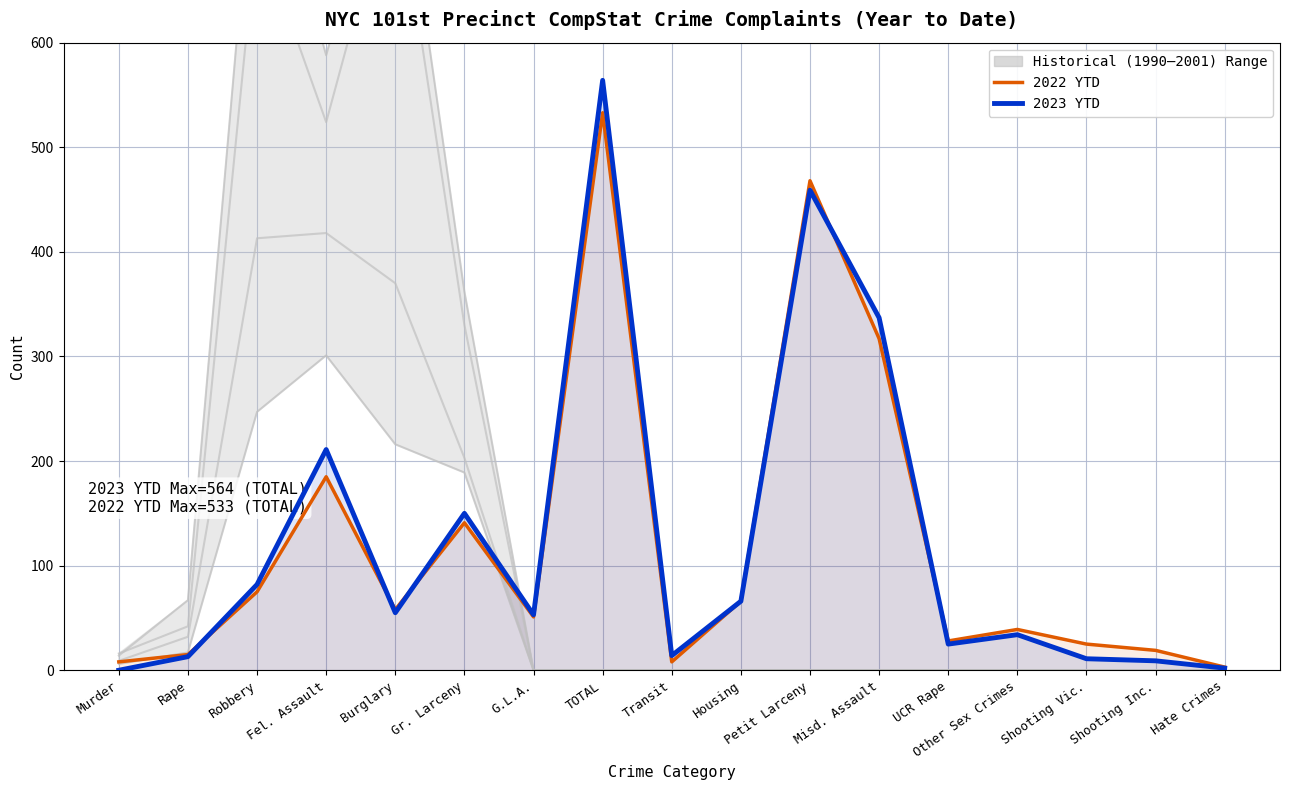

What is the label of the 9th point from the right?

Transit